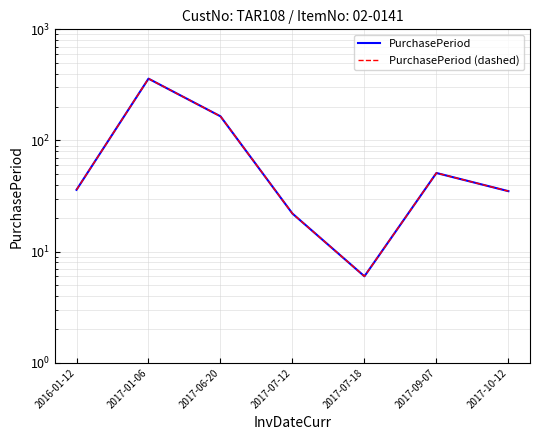

True or false: PurchasePeriod has more than 1 interior local peaks.

True